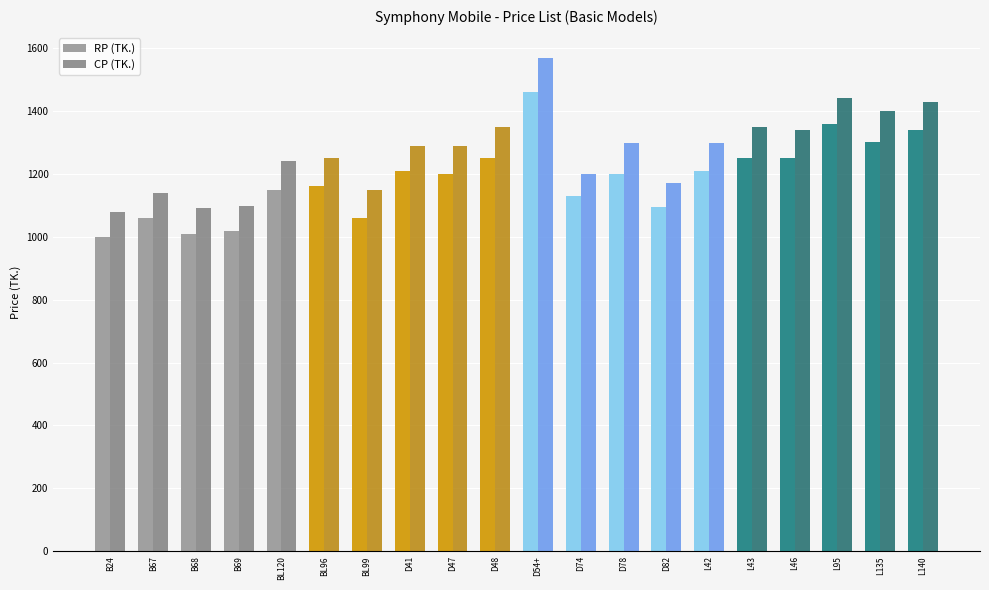

What value does the RP (TK.) series have at D74, to the nearest 10?

1130